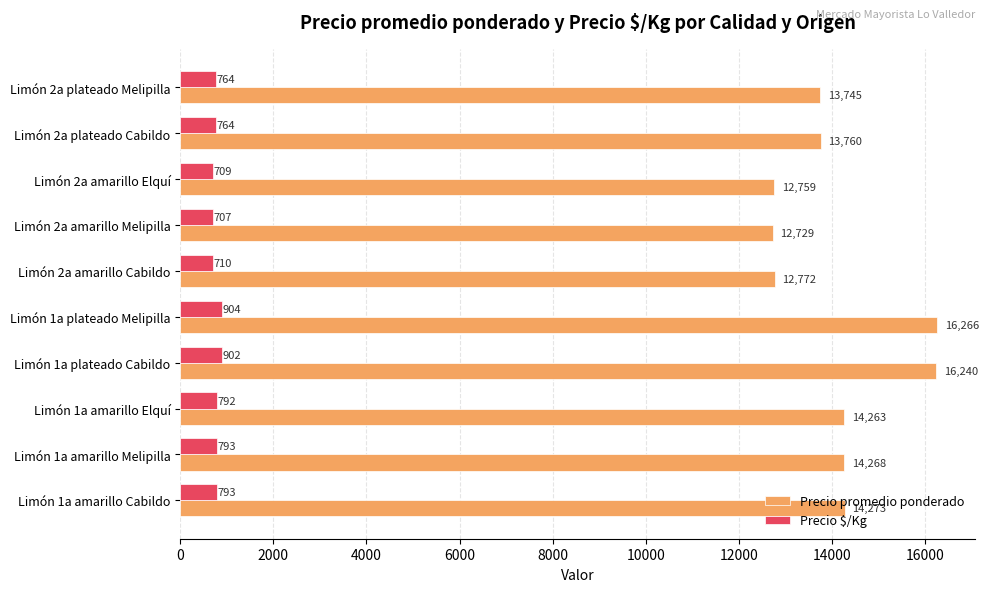

What is the difference between the second highest and second lowest values in the Precio promedio ponderado series?

3481